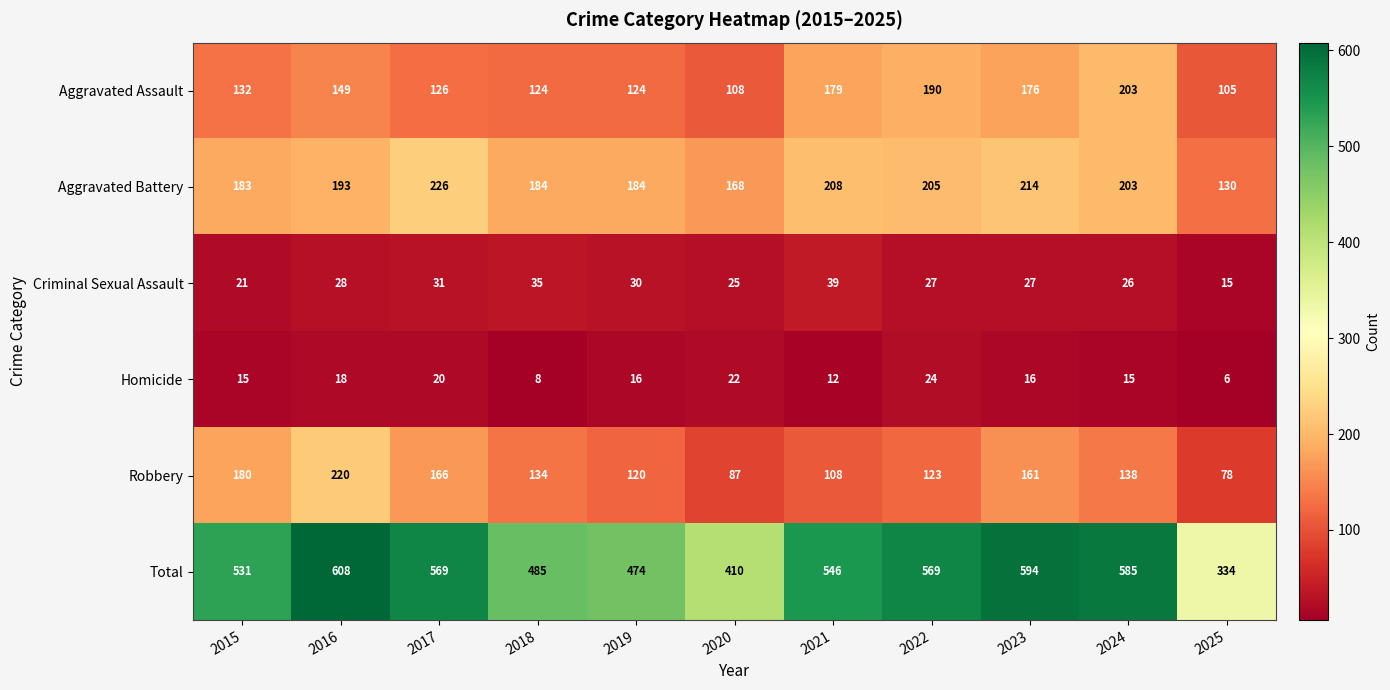

Which series changed the most between 2016 and 2025?

Total